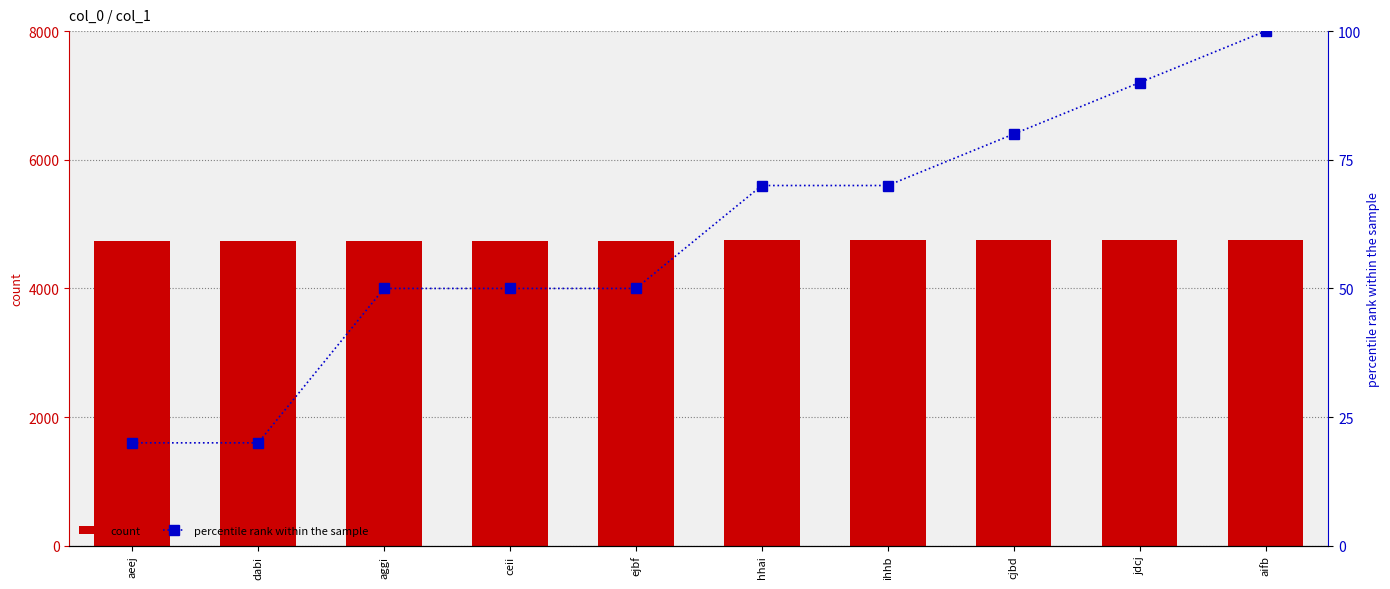

How many distinct data groups are displayed?

2